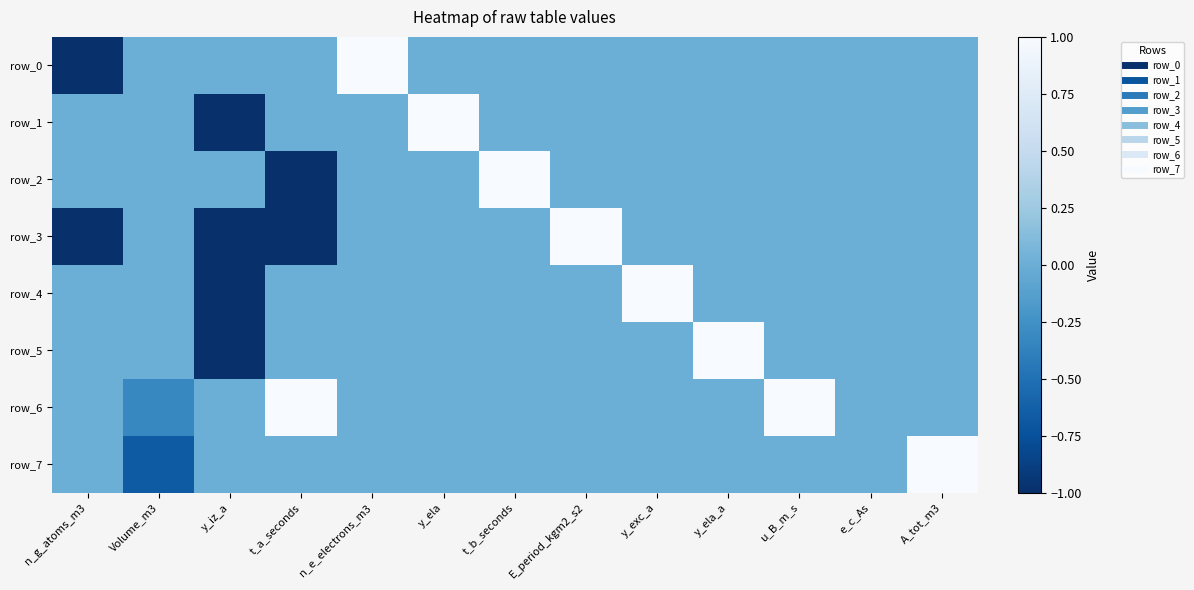

What is the sum of all row_7 values?

0.3